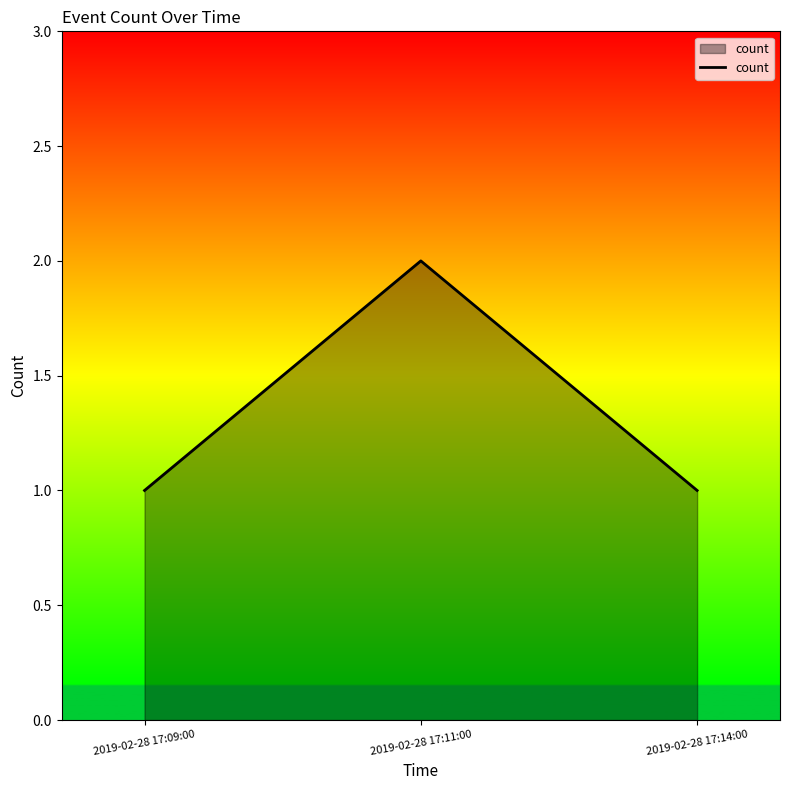

What is the ratio of the value at 2019-02-28 17:11:00 to the value at 2019-02-28 17:09:00?

2.0